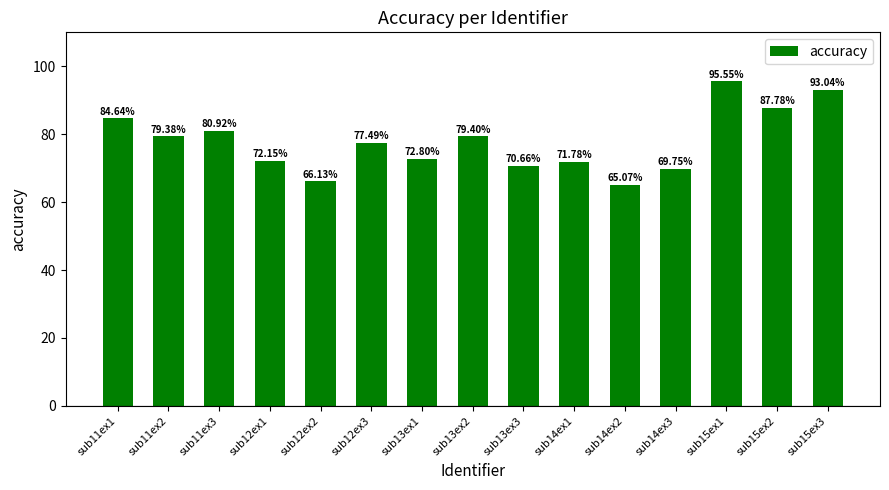

Approximately how many times larger is the value at sub15ex3 compared to sub15ex2?

1.1